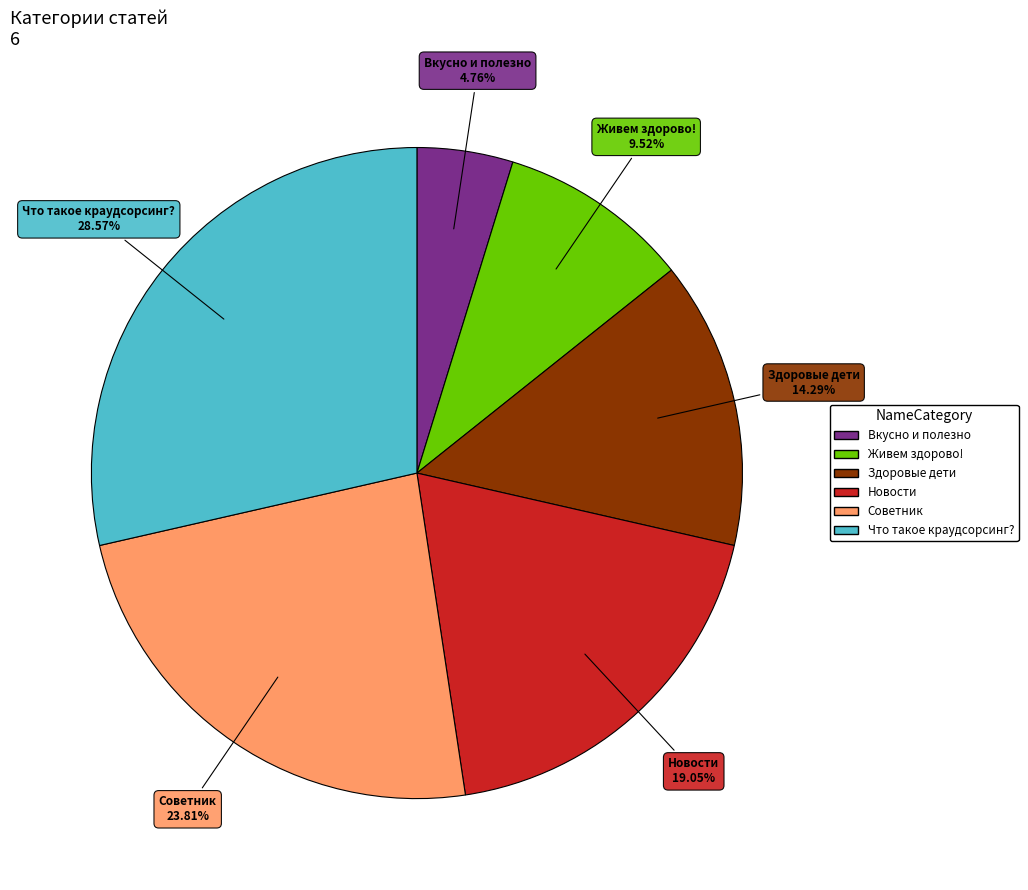

To the nearest percent, what is the average slice percentage?

17%